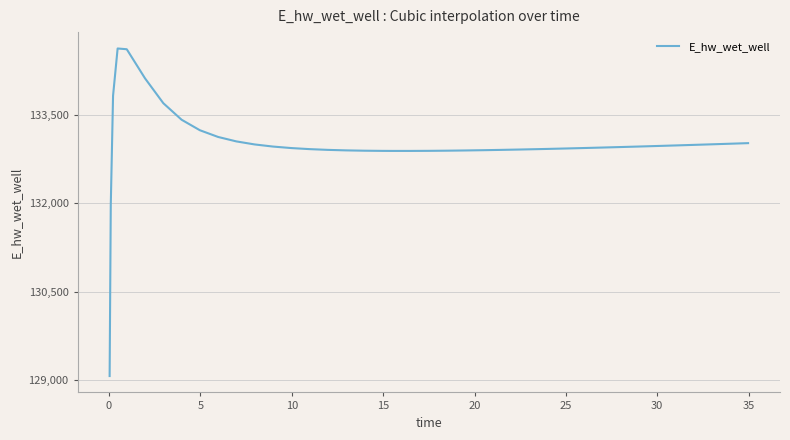

What is the average value?

132998.4